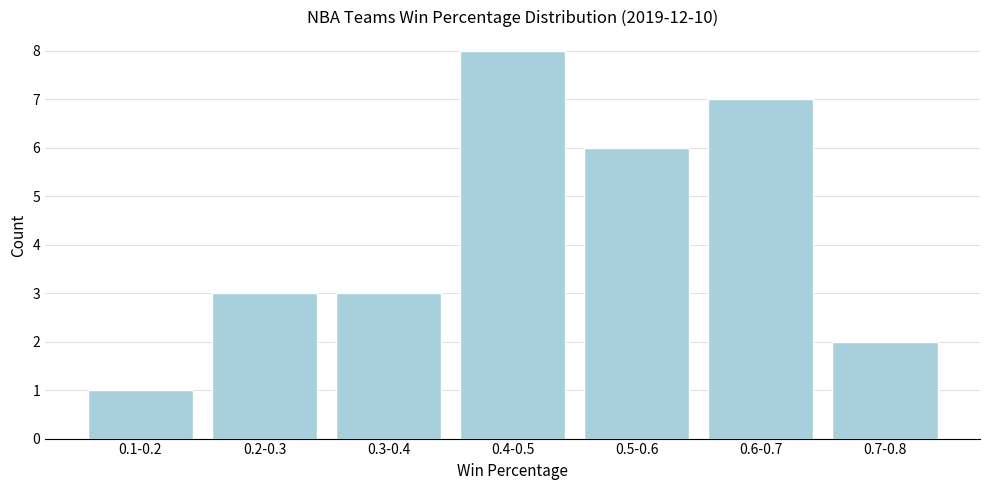

Reading left to right, extract all data points from this chart.

1	3	3	8	6	7	2